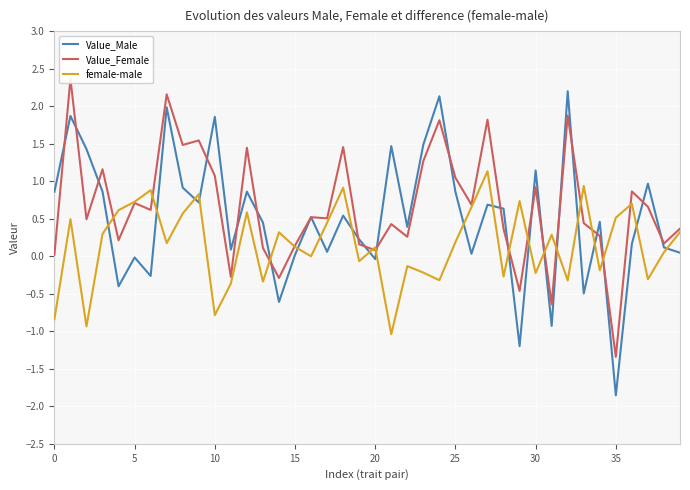

How many positive values does the female-male series have?

24